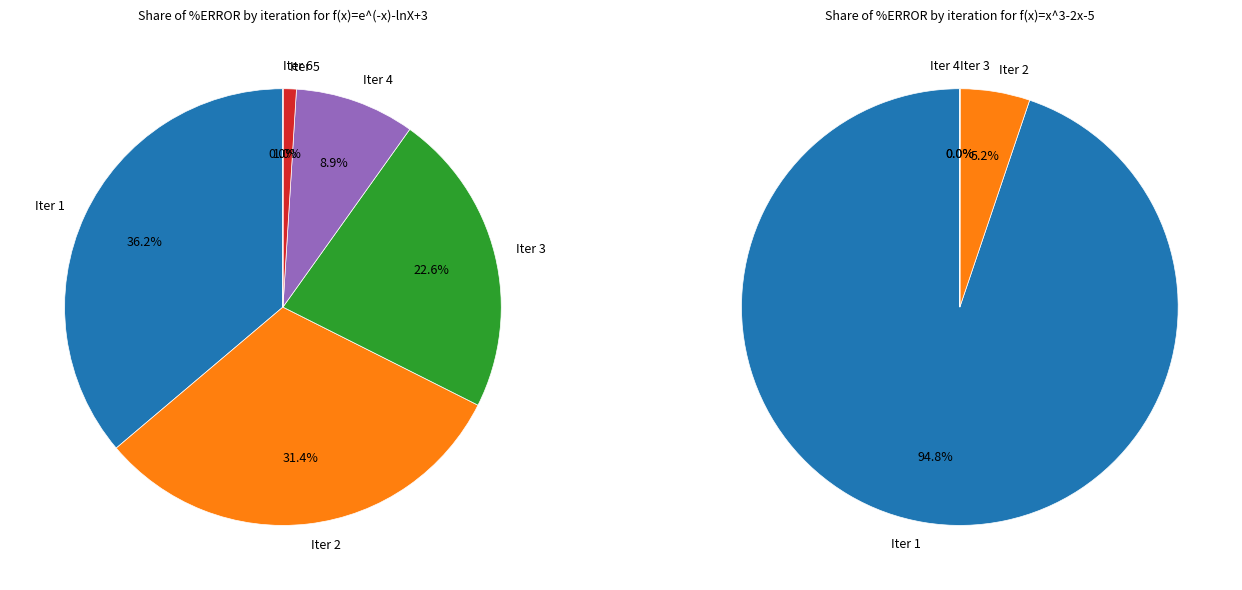

Rank the categories by Iteration 1 (f(x)=e^(-x)-lnX+3) value from lowest to highest.

6, 5, 4, 3, 2, 1